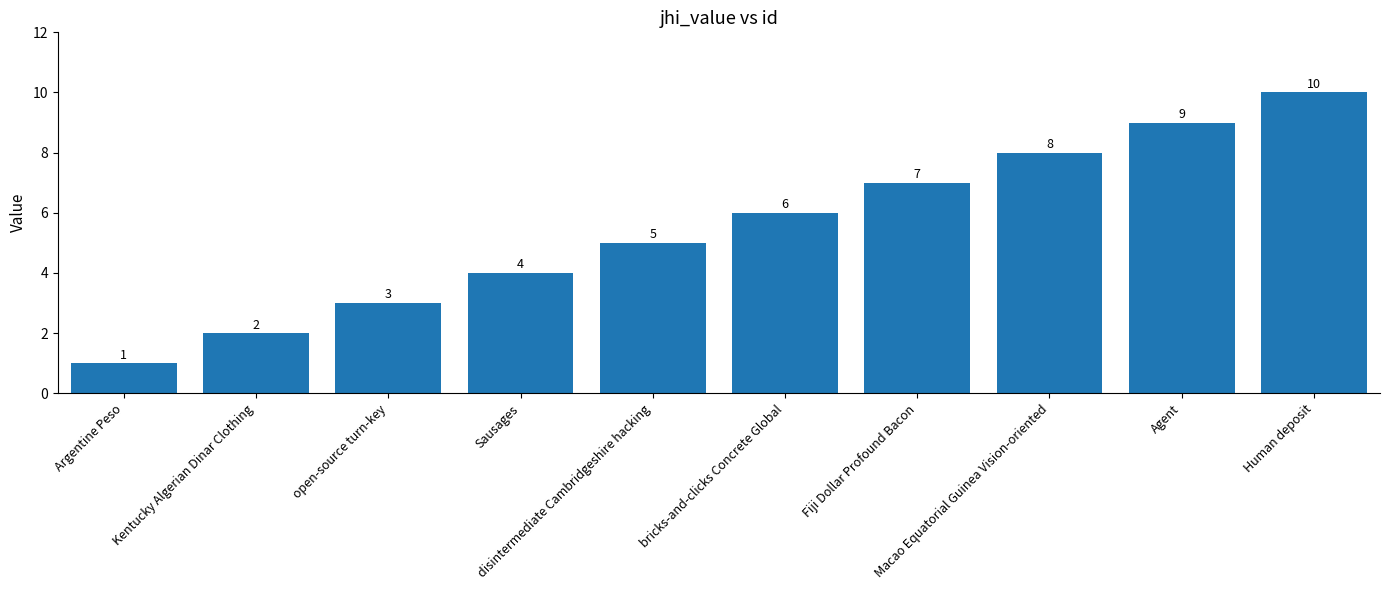

What is the difference between the values at open-source turn-key and bricks-and-clicks Concrete Global?

3